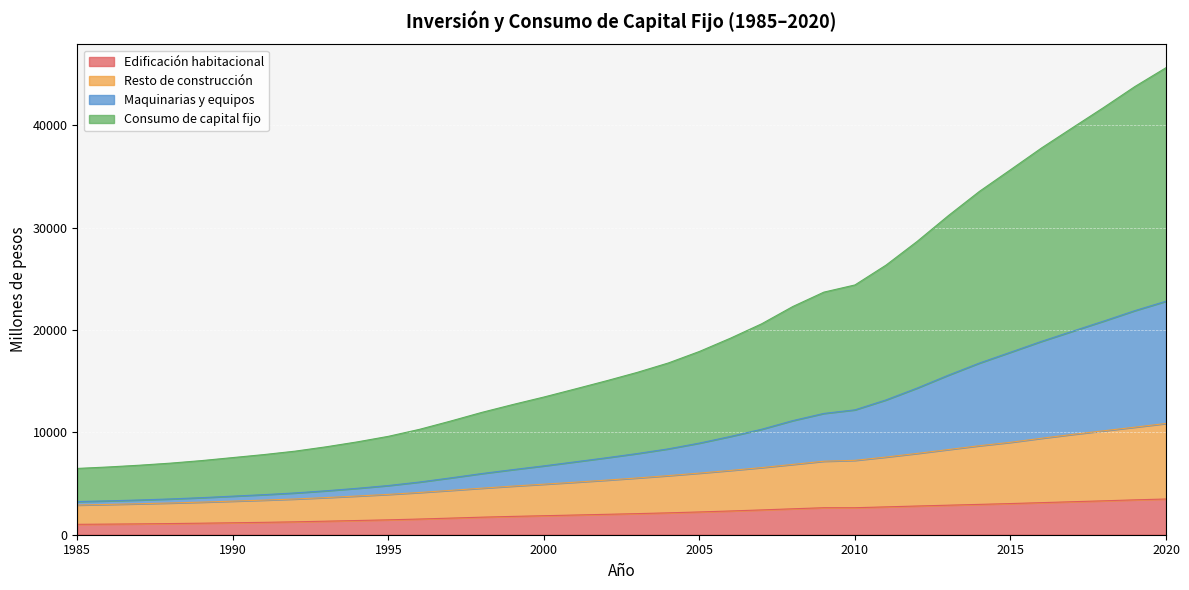

What is the maximum value for Edificación habitacional?

3490